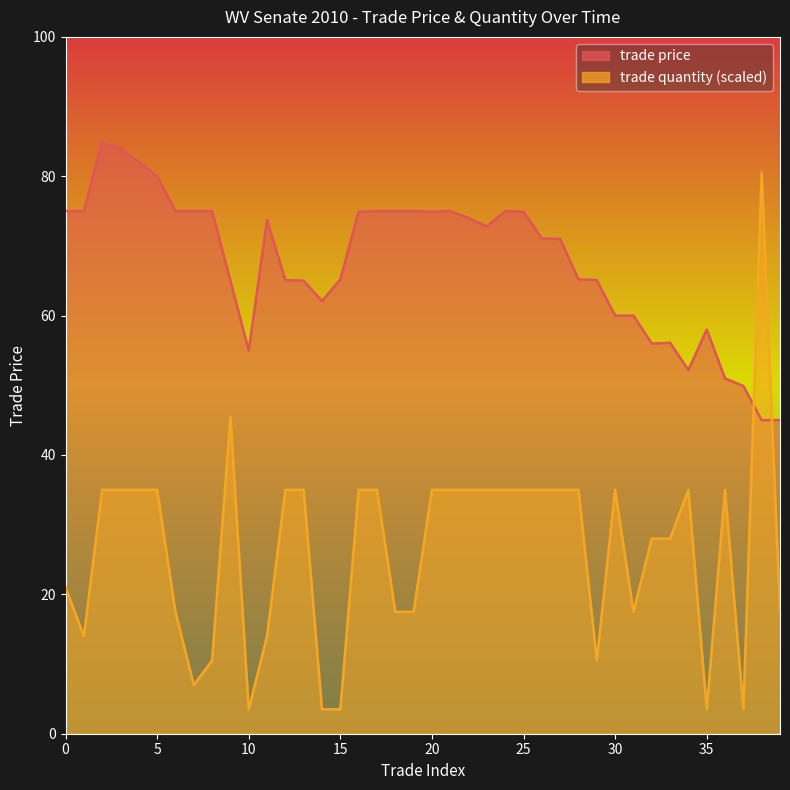

The value of trade quantity at 39 is 46.6. True or false?

False